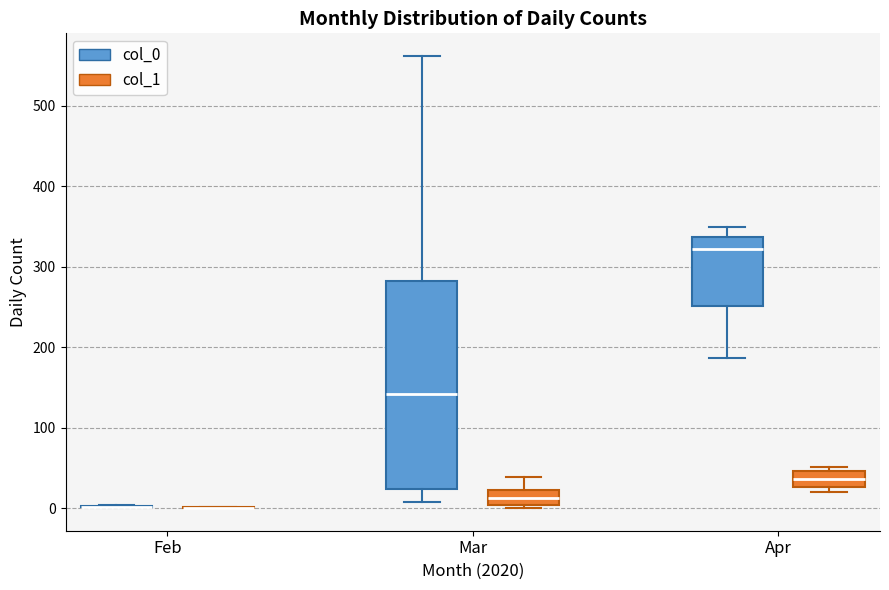

Which box is the tallest, from its lower edge to its upper edge?

Mar (col_0)